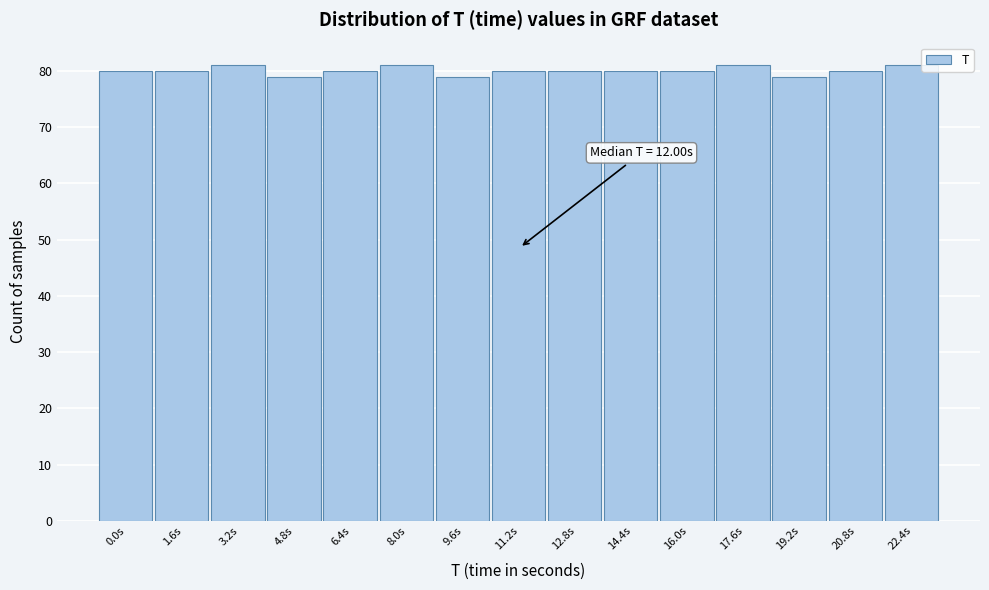

Reading left to right, list all the values displayed in this chart.

80	80	81	79	80	81	79	80	80	80	80	81	79	80	81